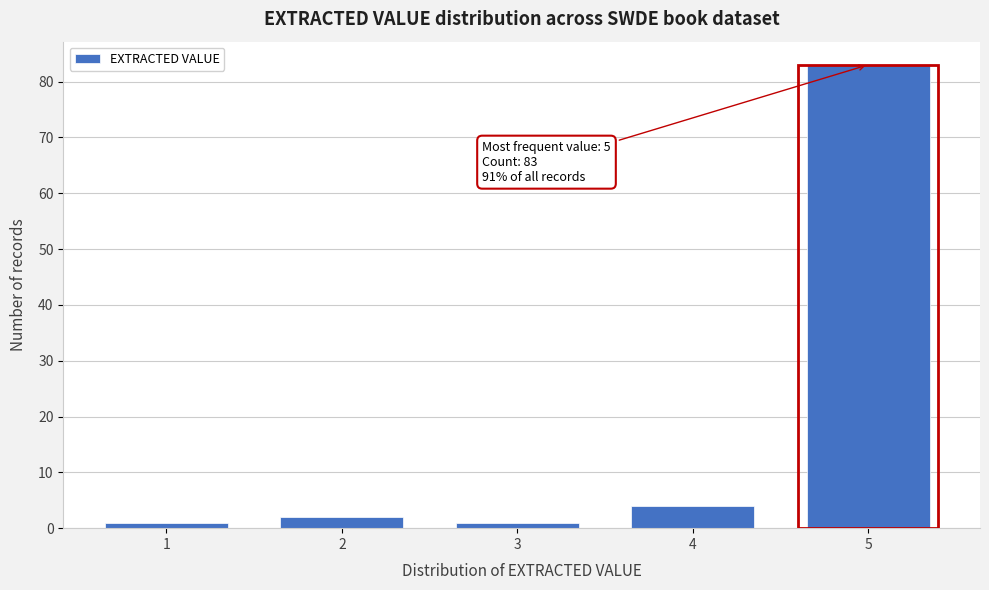

Reading left to right, transcribe all the data shown in this chart.

1=1	2=2	3=1	4=4	5=83